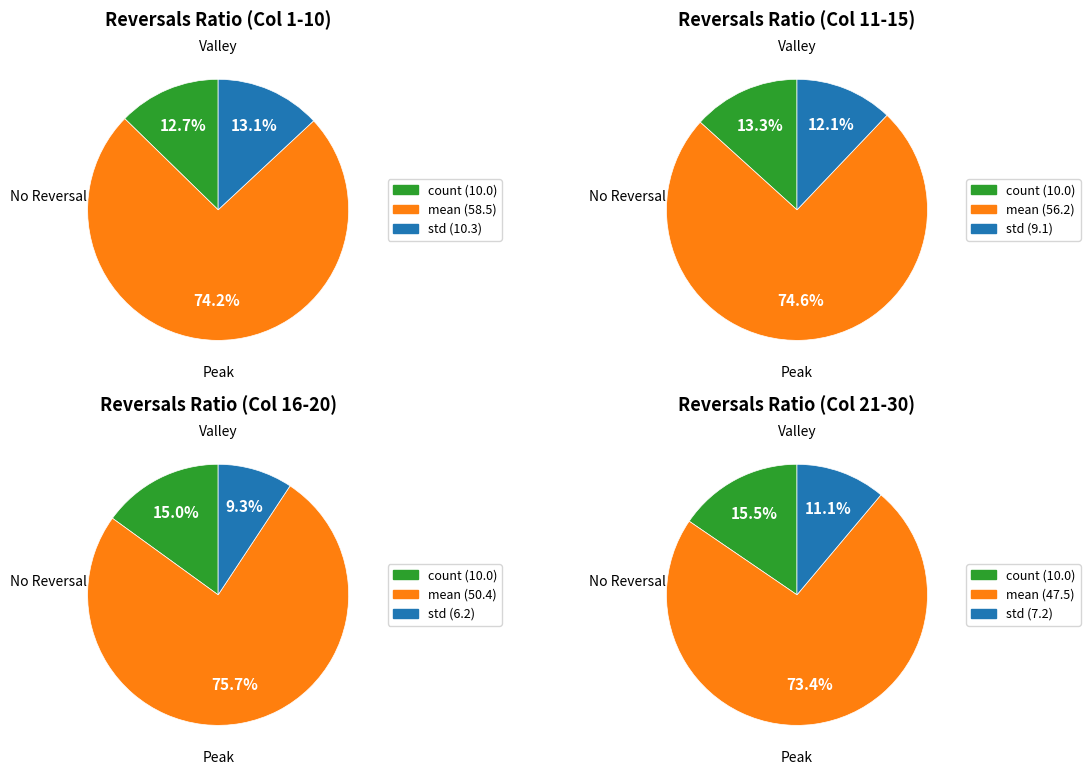

Is it true that 50% is 9% of the pie?

False